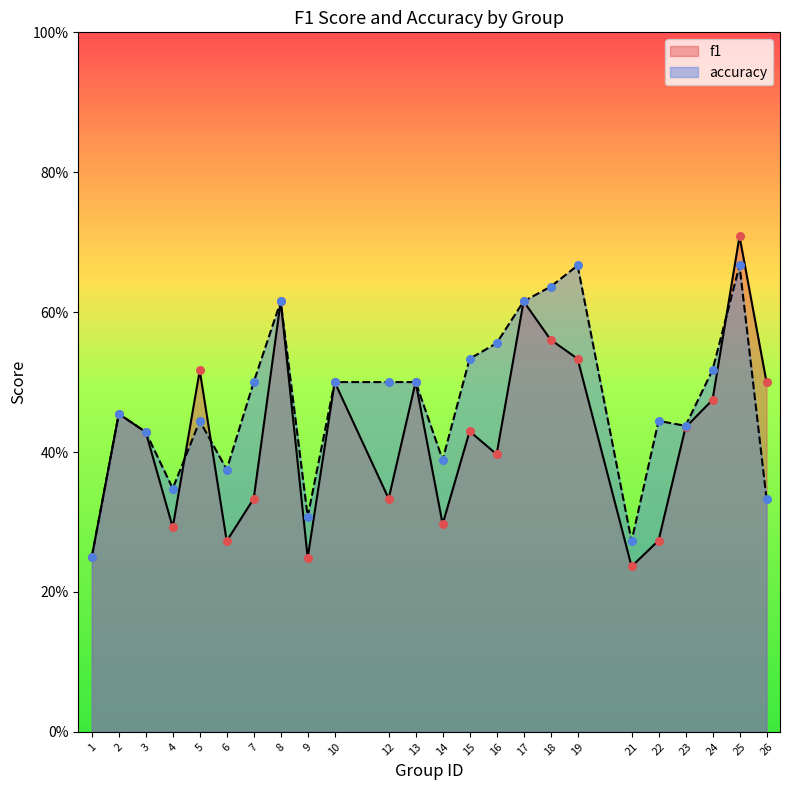

At how many categories does at least one series exceed 0?

24